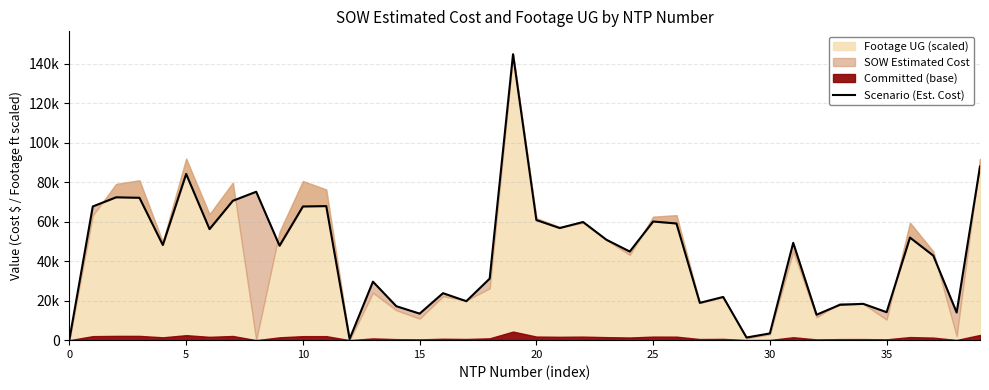

The chart shows a value of 17983.0 at 11. True or false?

False